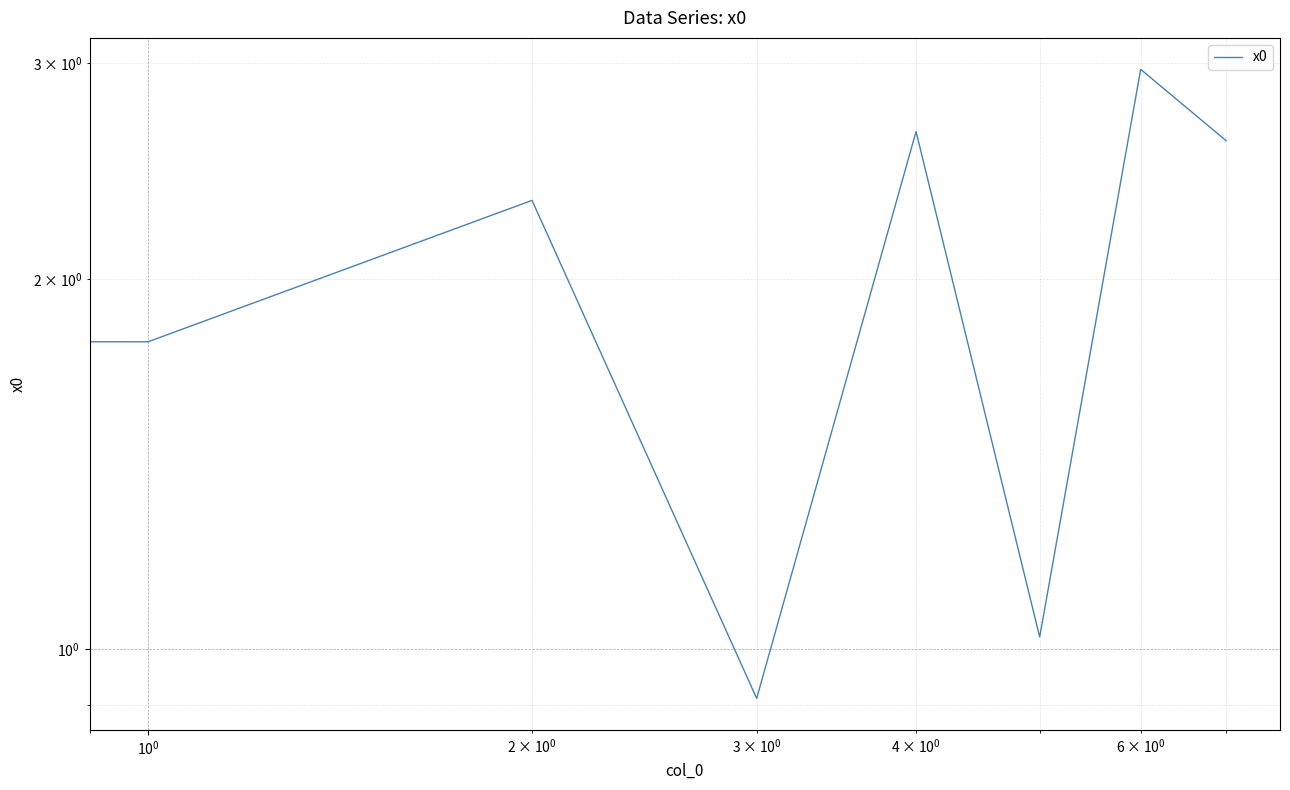

What is the difference between the second highest and second lowest values?

1.9